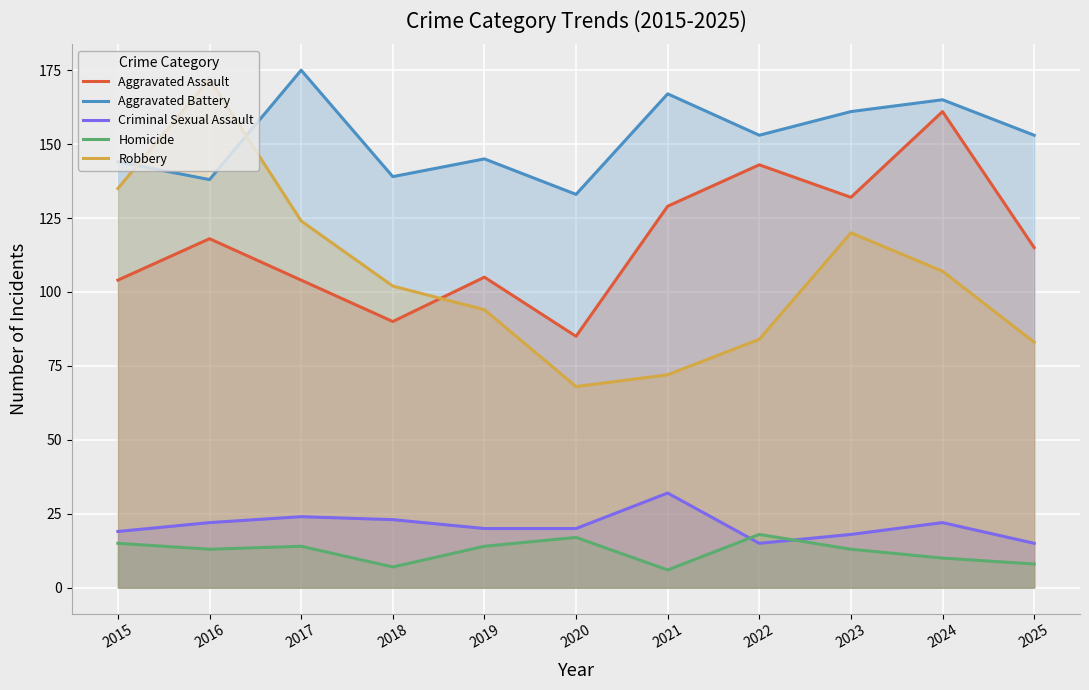

How many lines are shown in the chart?

5